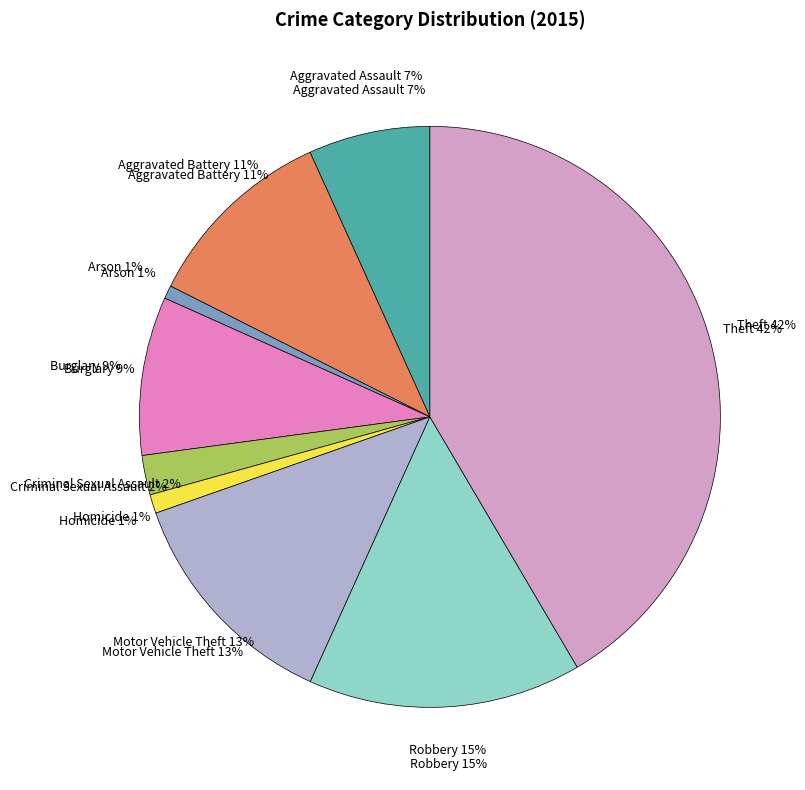

Is there any slice that represents more than half of the pie?

No